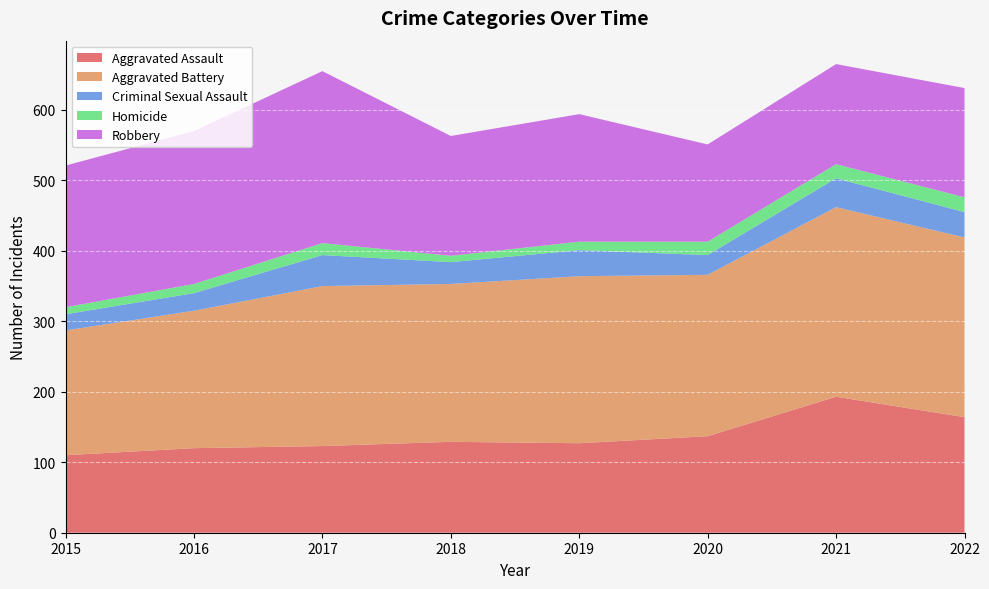

Reading left to right, list all the values displayed in this chart.

Aggravated Assault: 2015=110	2016=120	2017=123	2018=129	2019=127	2020=137	2021=193	2022=164
Aggravated Battery: 2015=177	2016=195	2017=227	2018=224	2019=237	2020=229	2021=269	2022=255
Criminal Sexual Assault: 2015=23	2016=25	2017=44	2018=31	2019=37	2020=28	2021=41	2022=36
Homicide: 2015=10	2016=13	2017=17	2018=9	2019=12	2020=19	2021=20	2022=21
Robbery: 2015=201	2016=217	2017=244	2018=170	2019=181	2020=138	2021=142	2022=155